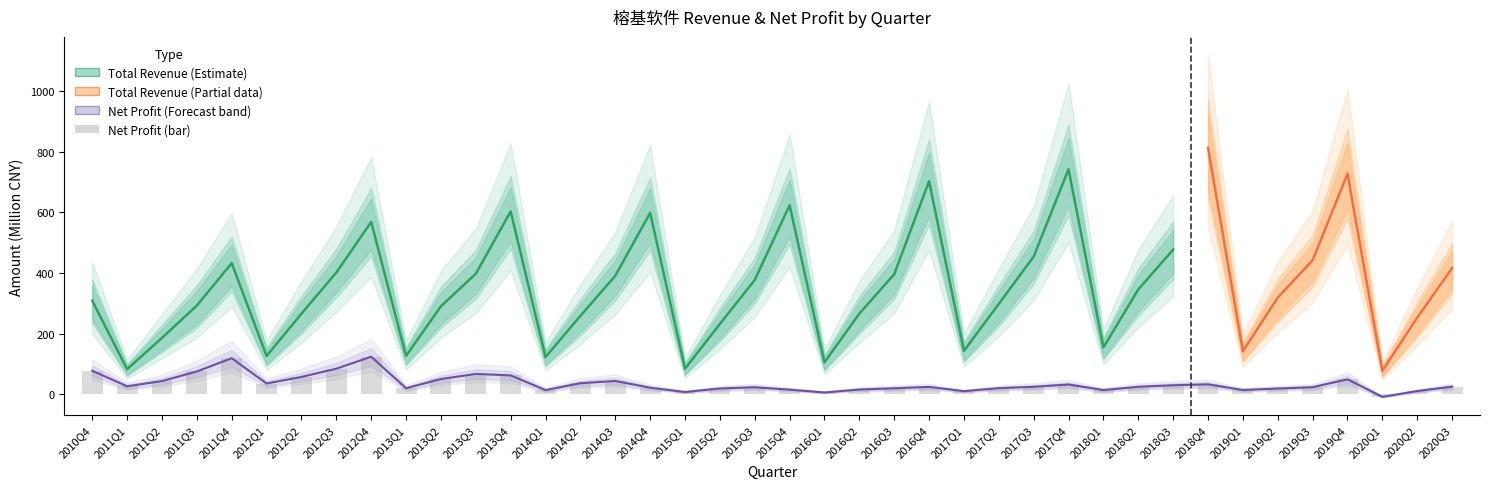

The chart shows a value of 23.9 at 2019Q3. True or false?

True